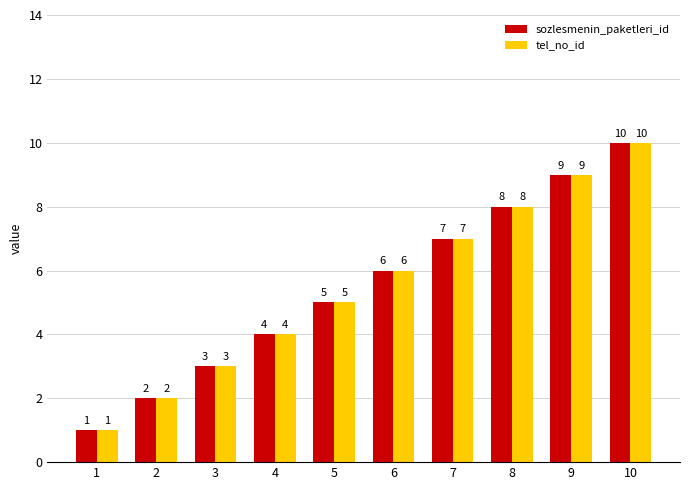

How many bars are there in total?

20